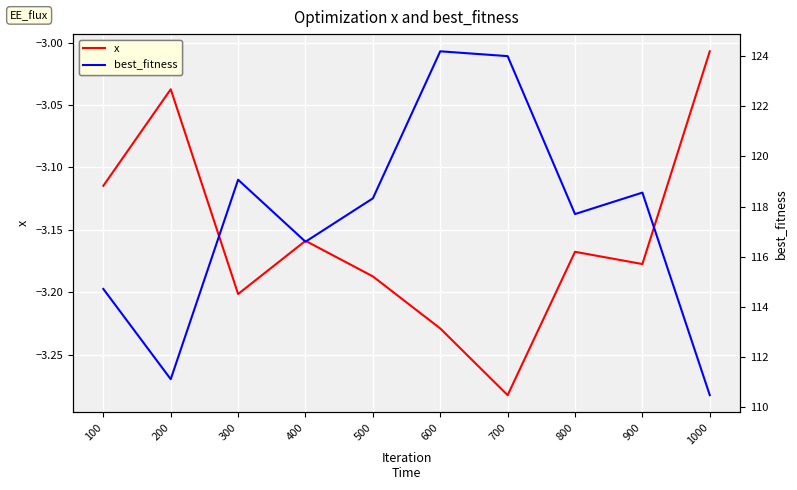

List the labels in order of x value, smallest first.

700, 600, 300, 500, 900, 800, 400, 100, 200, 1000